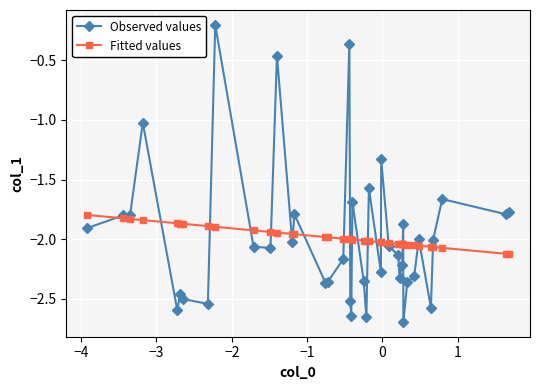

List the series in order of their peak value, lowest first.

Fitted values, Observed values